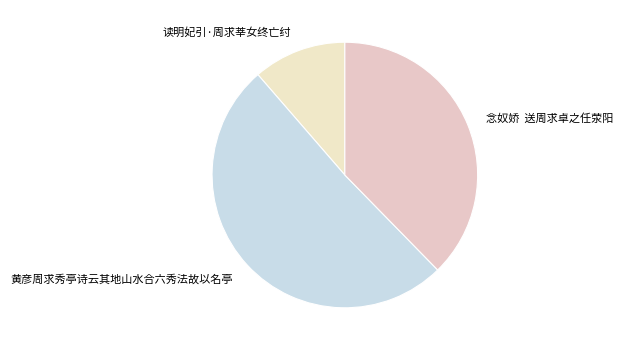

Combined, do 读明妃引·周求莘女终亡纣 and 念奴娇 送周求卓之任荥阳 account for over 50%?

No